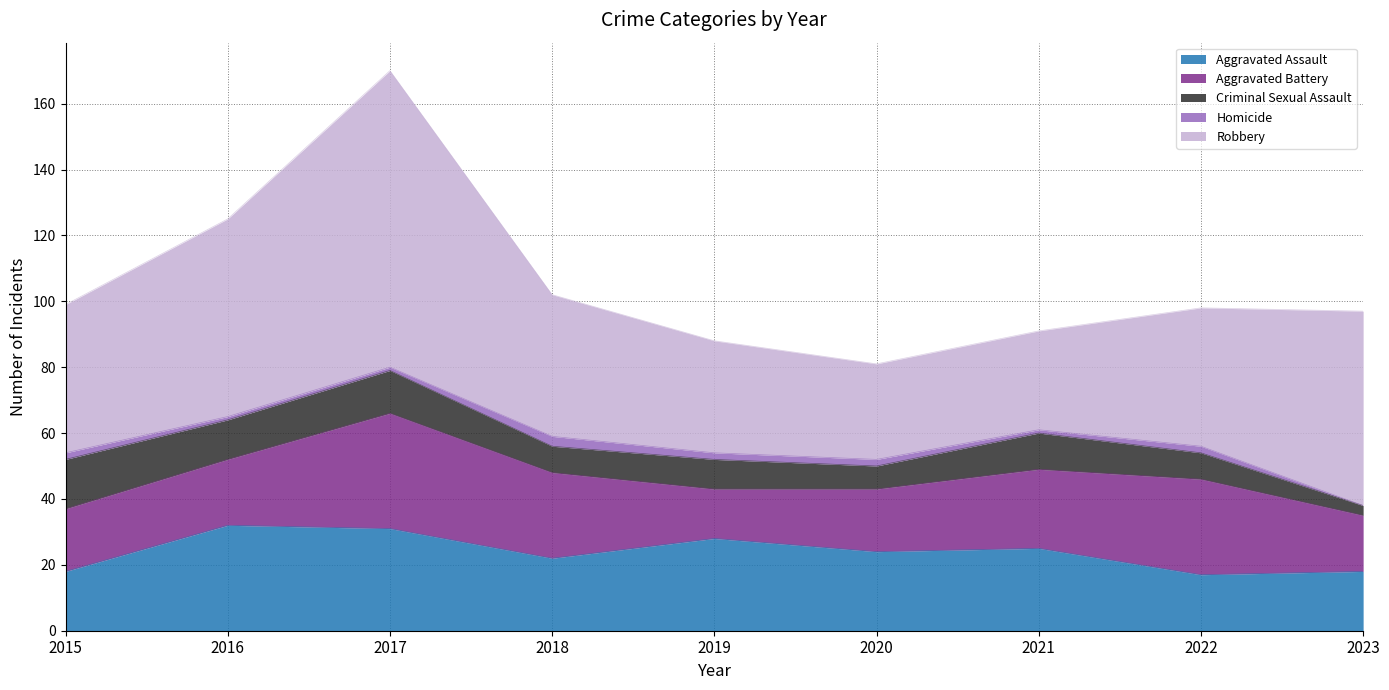

What is the maximum value for Aggravated Assault?

32